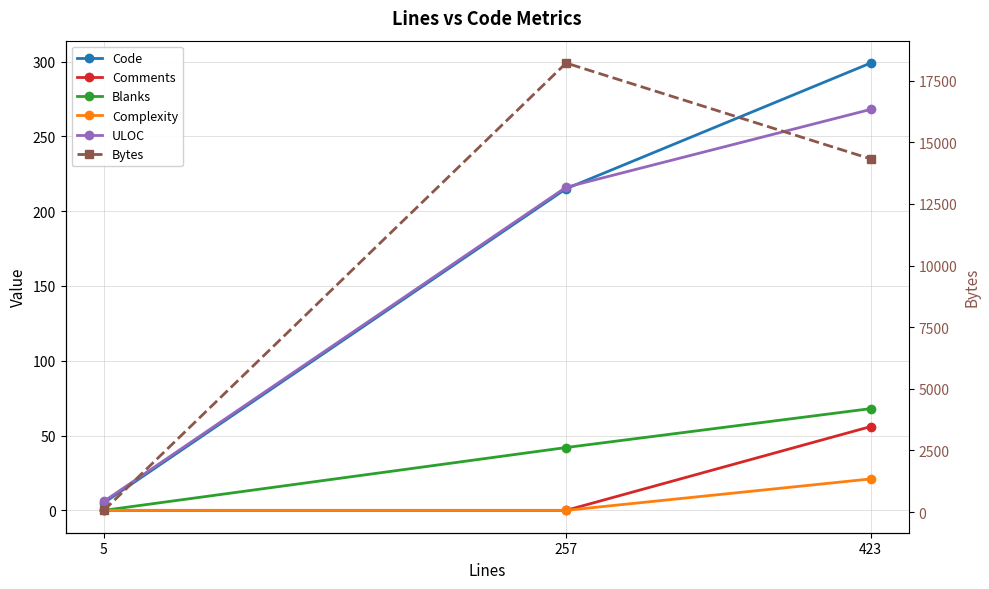

Where does the ULOC series first go above 216?

423